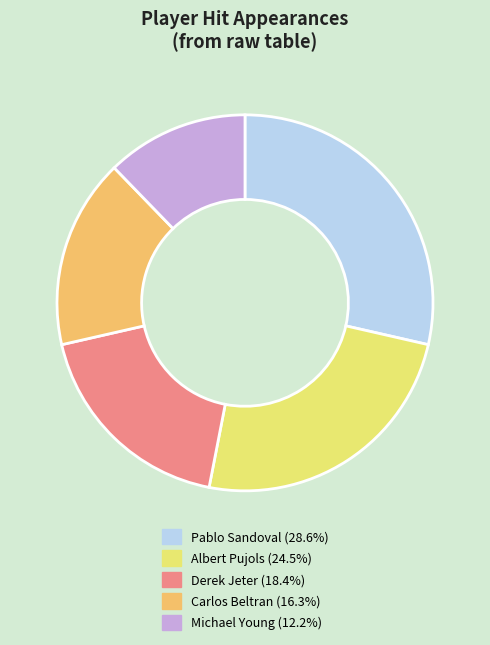

What is the ratio of the value at Pablo Sandoval (28.6%) to the value at Carlos Beltran (16.3%)?

1.8